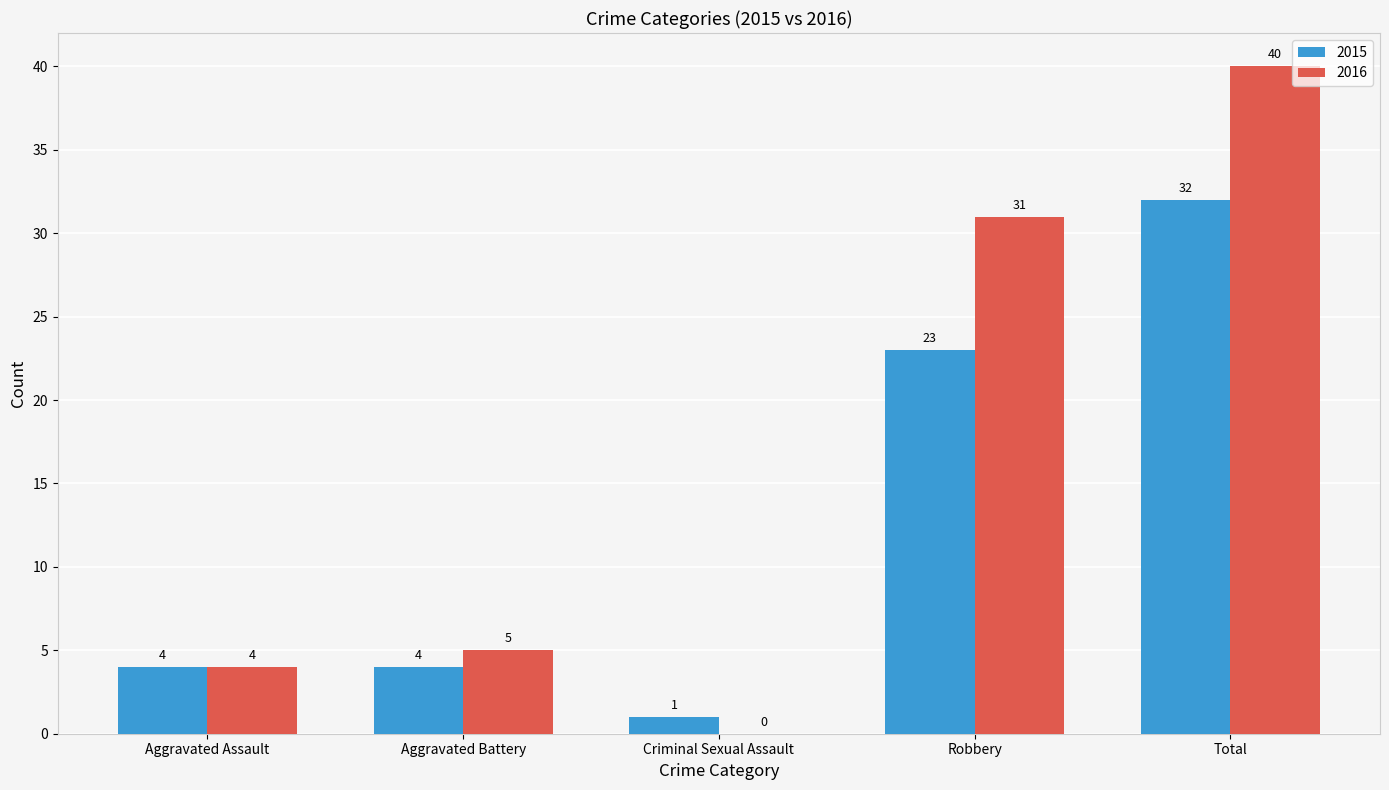

Reading left to right, transcribe all the data shown in this chart.

2015: Aggravated Assault=4	Aggravated Battery=4	Criminal Sexual Assault=1	Robbery=23	Total=32
2016: Aggravated Assault=4	Aggravated Battery=5	Criminal Sexual Assault=0	Robbery=31	Total=40